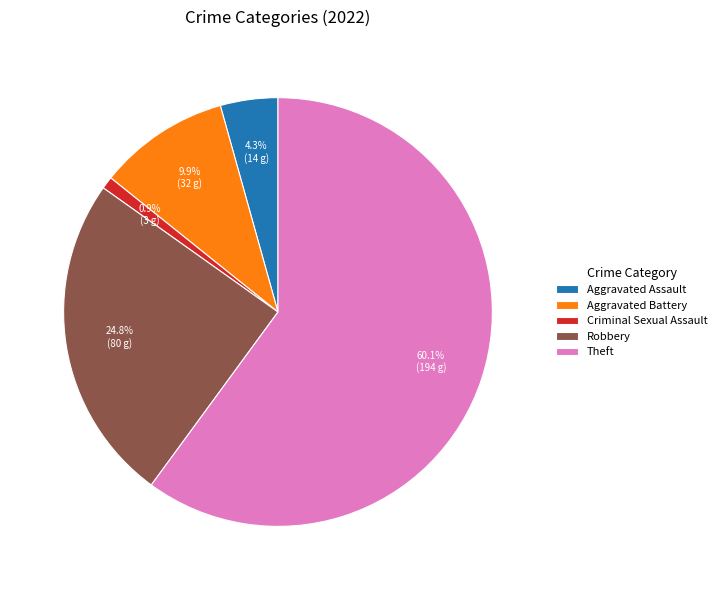

Count the number of slices in the pie.

5